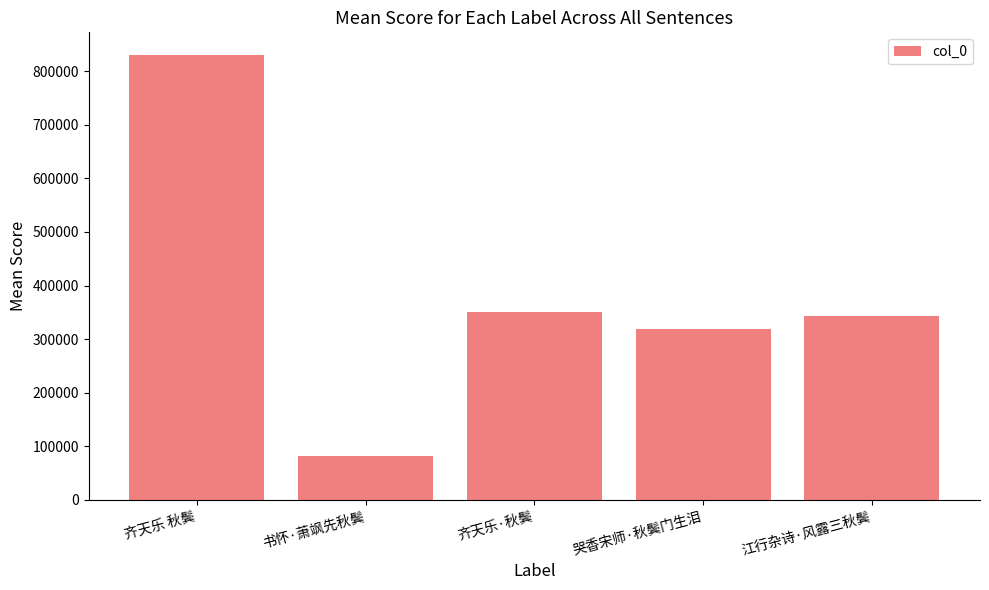

How many data points are less than 344096?

2